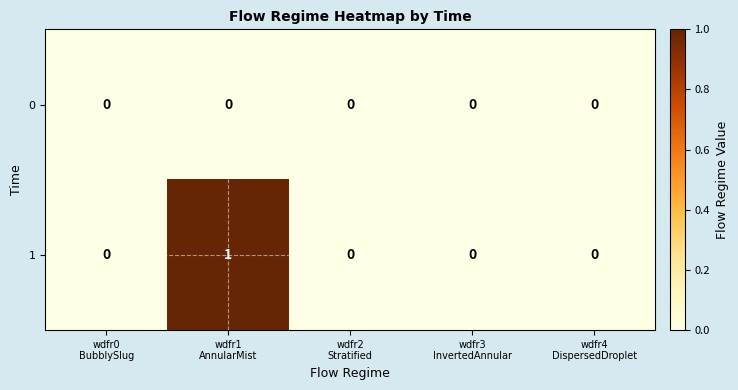

Count the 1 values in the range 0 to 1.

5